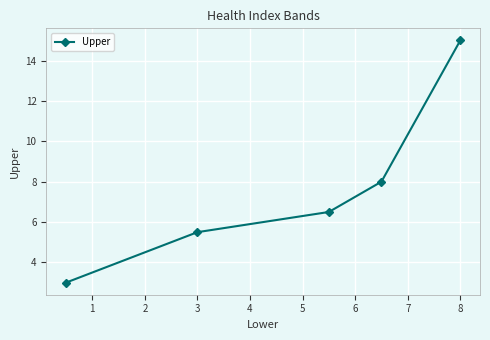

What is the value of the 4th point from the left?

8.0